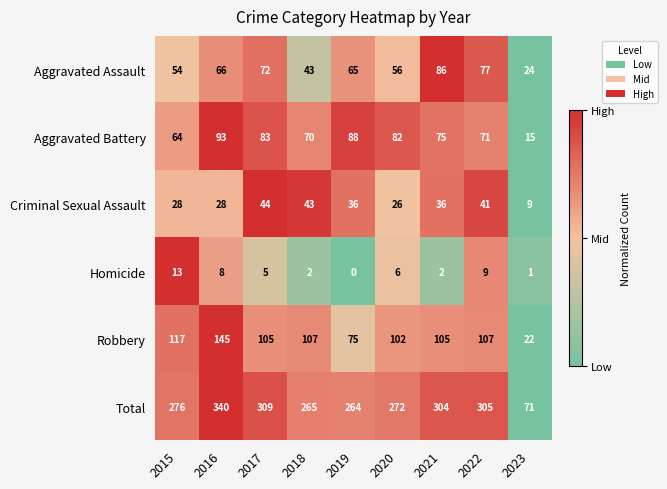

What is the total value across all series at 2018?

530